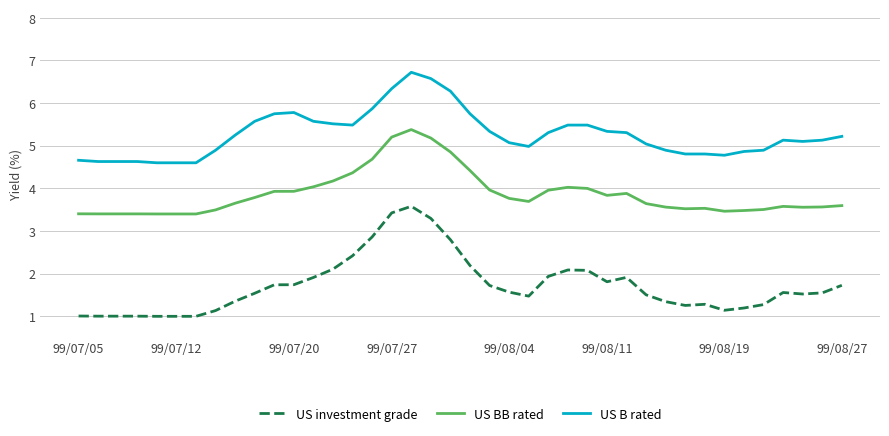

What is the highest value of the US BB rated series?

5.4